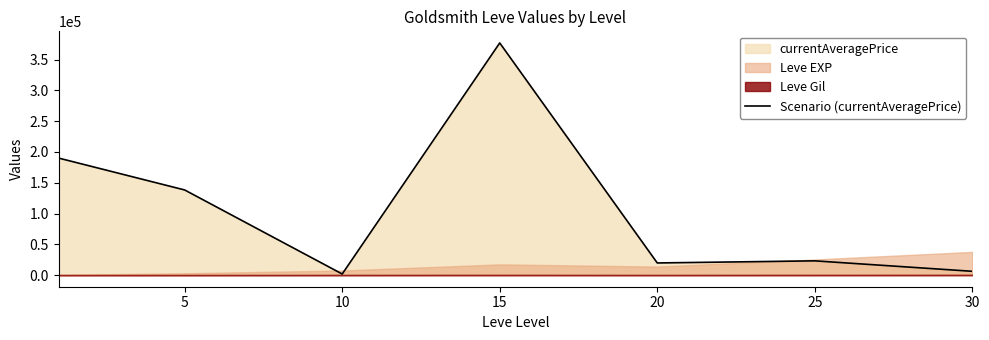

Approximately how many times larger is the value at 25 compared to 10?

12.8